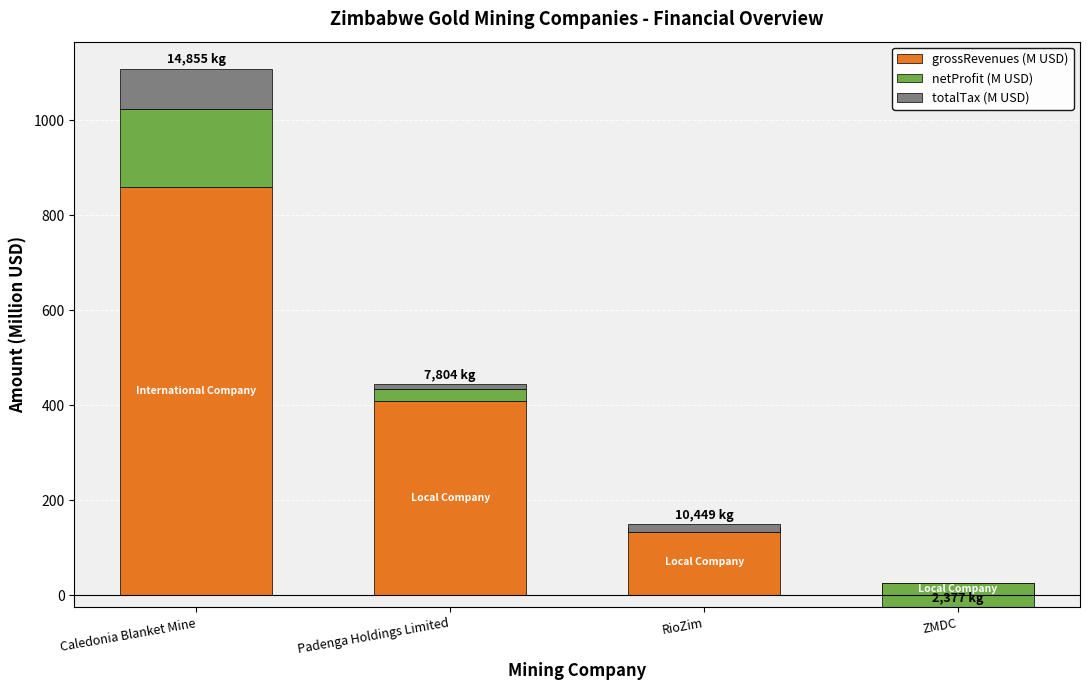

How many data points in totalTax (M USD) are above 16?

2